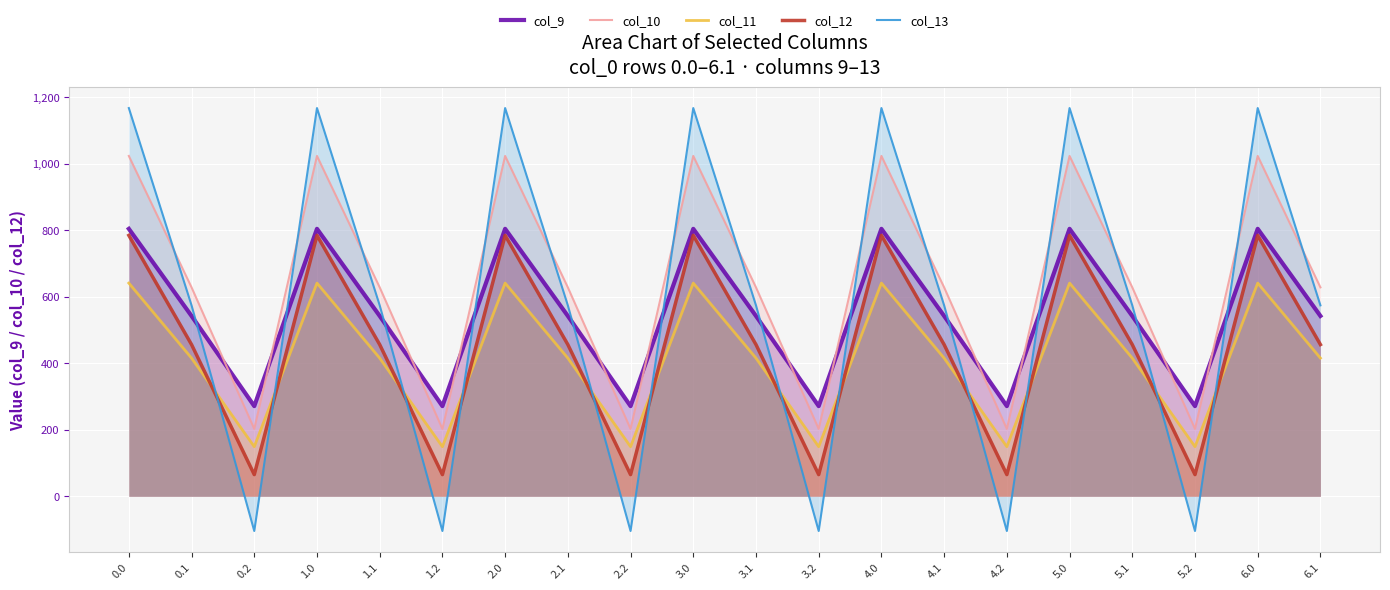

At how many categories does at least one series exceed 523?

14